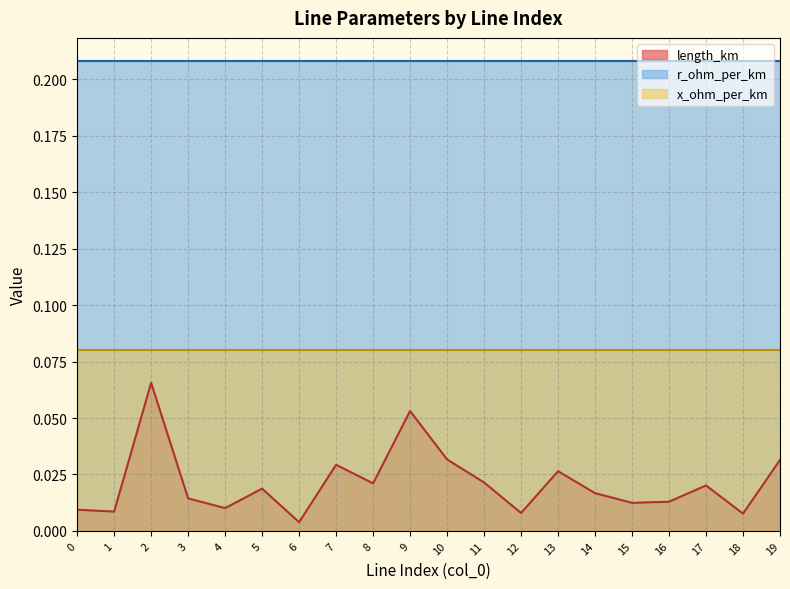

What is the total value across all series at 3?

0.3